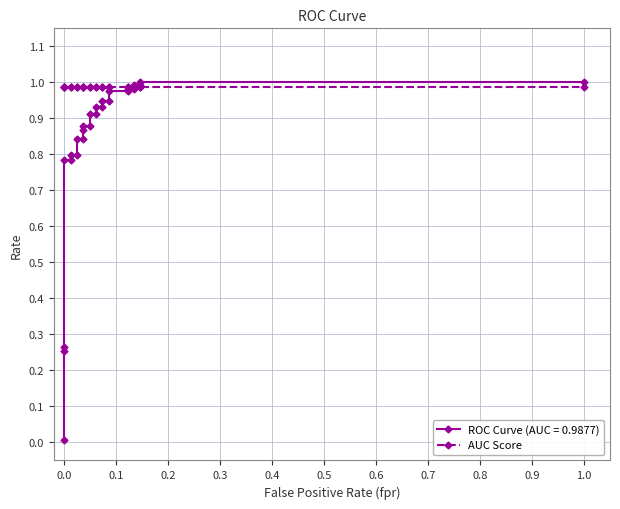

The chart shows a value of 1.2 at 0.03658536585365853. True or false?

False